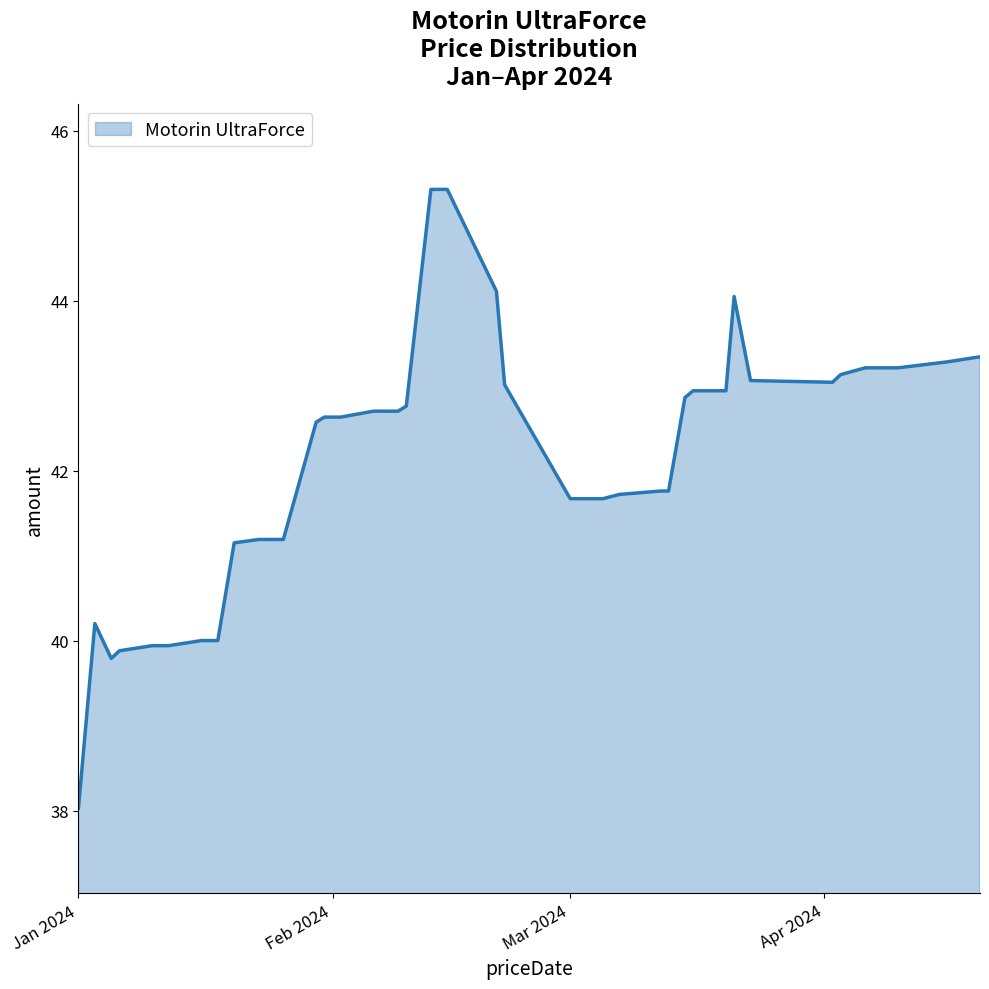

What is the maximum value shown in the chart?

45.3